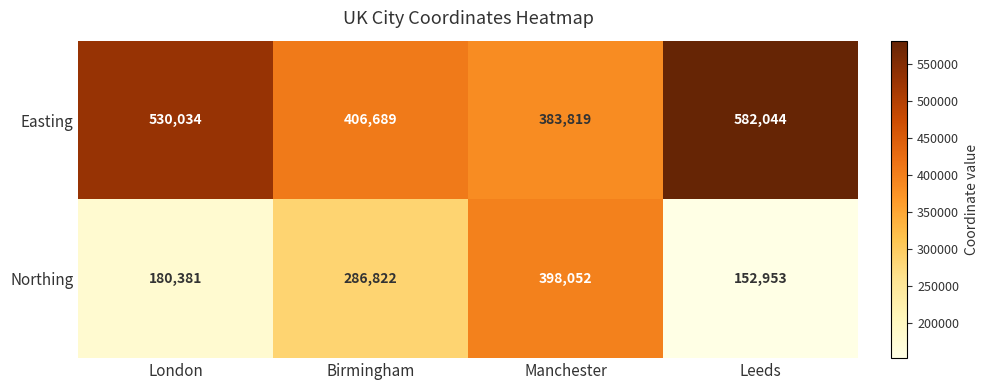

Which series has the largest total across all categories?

Easting